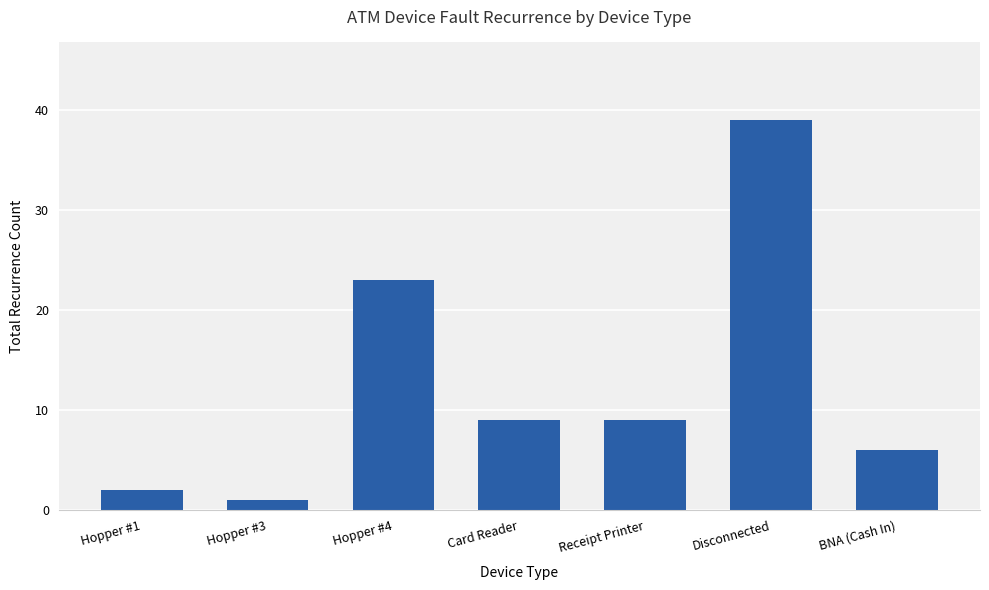

What is the sum of all values?

89